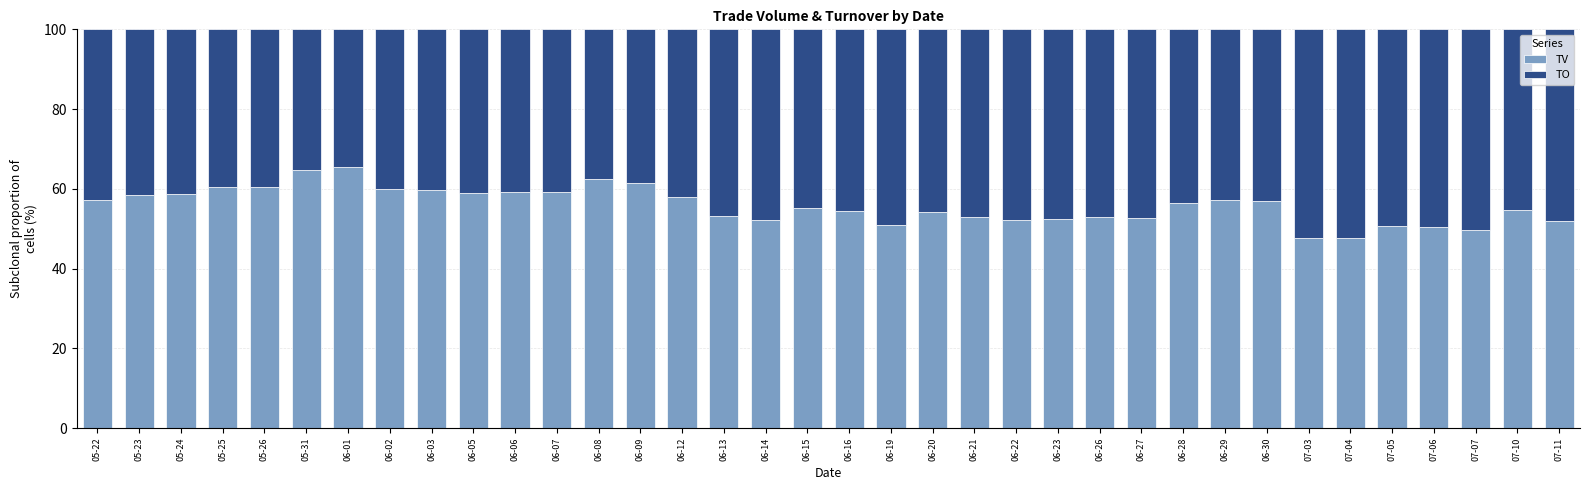

What is the difference between the maximum and minimum values in the TV series?

17.9